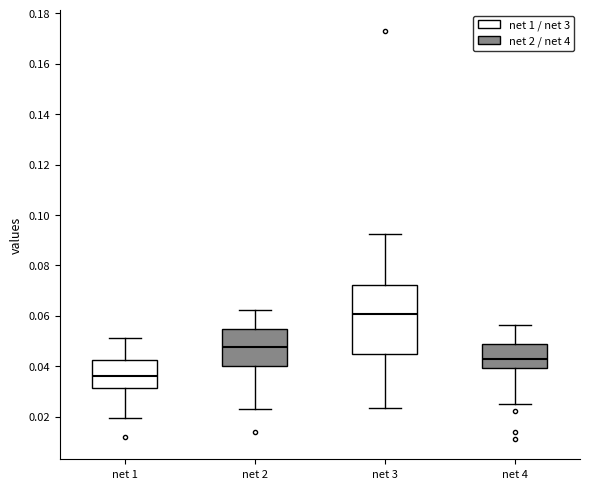

Comparing the boxes themselves (not the whiskers), which one is the tallest?

net 3